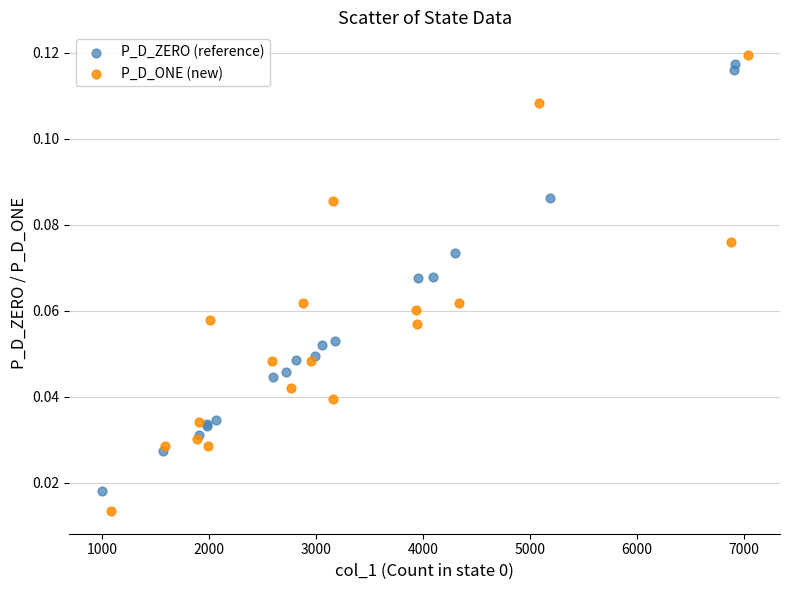

What are all the series names shown in the legend?

P_D_ZERO (reference), P_D_ONE (new)